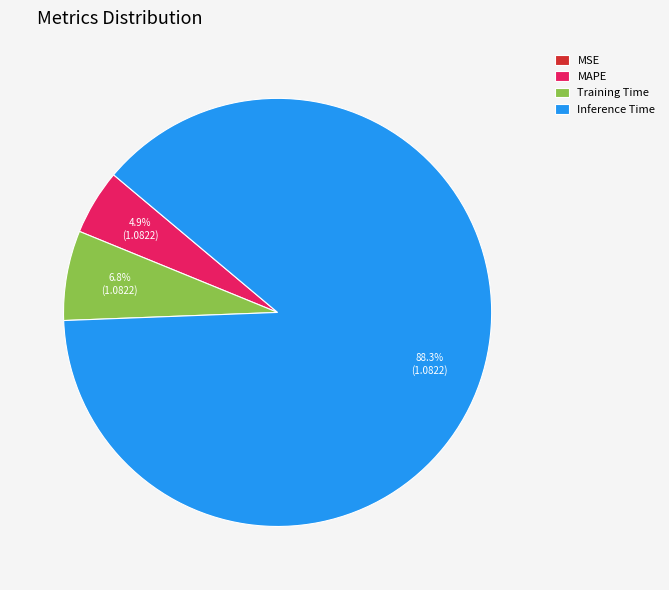

What portion of the pie excludes Training Time?

93.2%